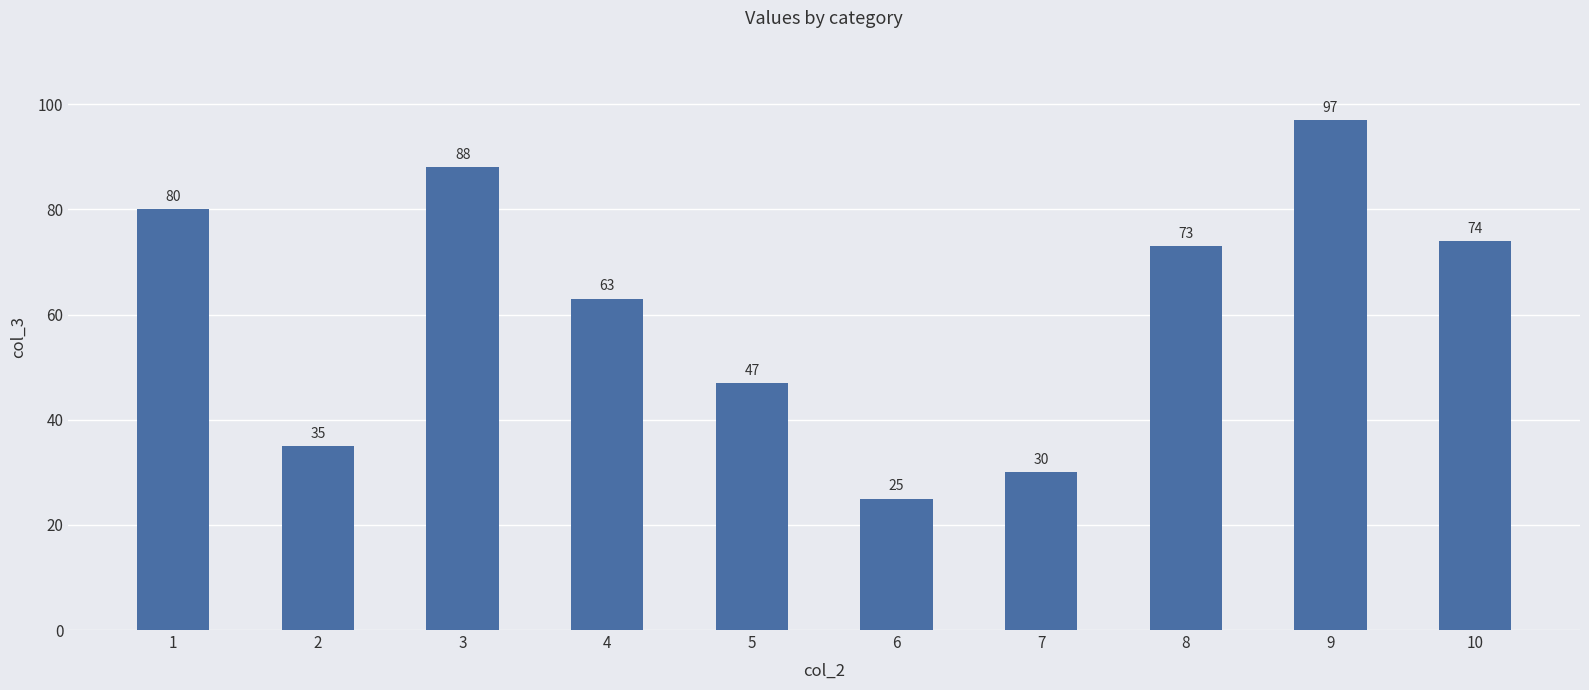

Reading left to right, extract all data points from this chart.

80	35	88	63	47	25	30	73	97	74